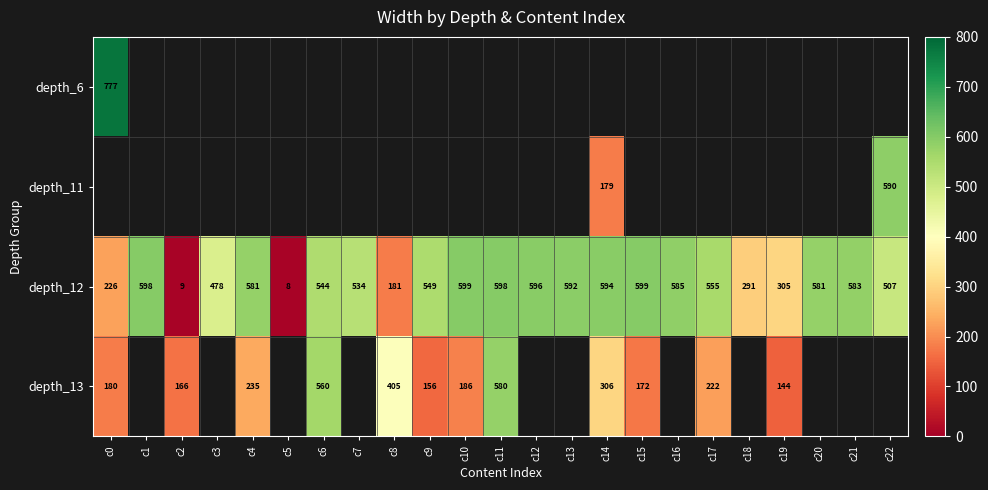

What is the sum of the depth_13 values at c10 and c19?

330